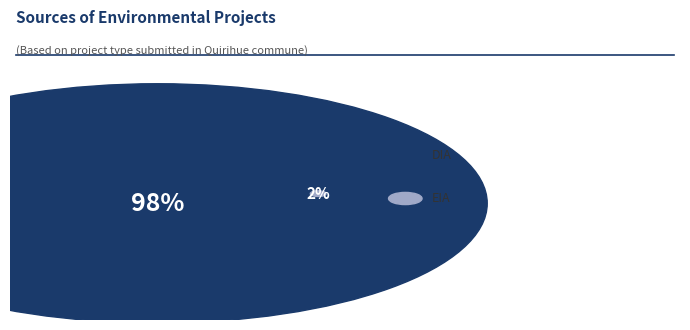

To the nearest percent, what percentage of the pie is DIA?

98%